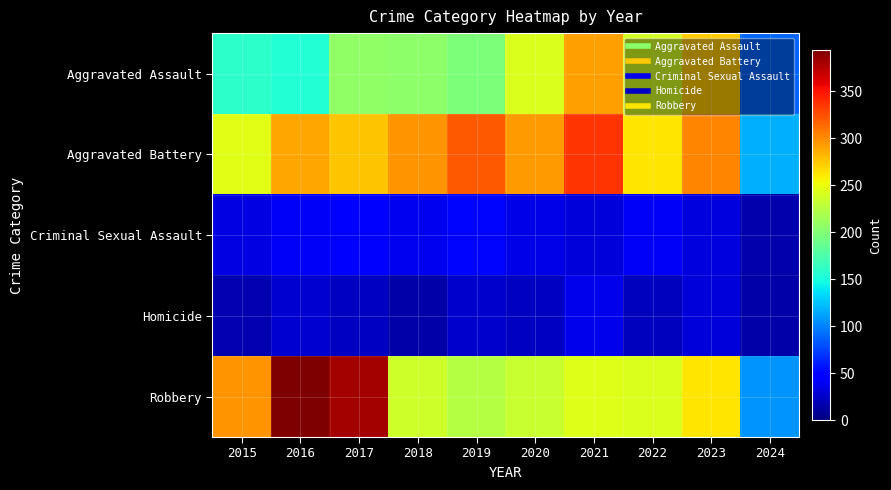

Reading right to left, list all the values displayed in this chart.

Aggravated Assault: 2024=89	2023=273	2022=239	2021=292	2020=242	2019=197	2018=206	2017=207	2016=154	2015=160
Aggravated Battery: 2024=117	2023=303	2022=263	2021=336	2020=293	2019=321	2018=296	2017=277	2016=288	2015=246
Criminal Sexual Assault: 2024=16	2023=33	2022=42	2021=32	2020=36	2019=51	2018=40	2017=47	2016=43	2015=34
Homicide: 2024=14	2023=31	2022=23	2021=37	2020=24	2019=27	2018=15	2017=24	2016=29	2015=17
Robbery: 2024=107	2023=262	2022=243	2021=244	2020=233	2019=224	2018=237	2017=381	2016=394	2015=297